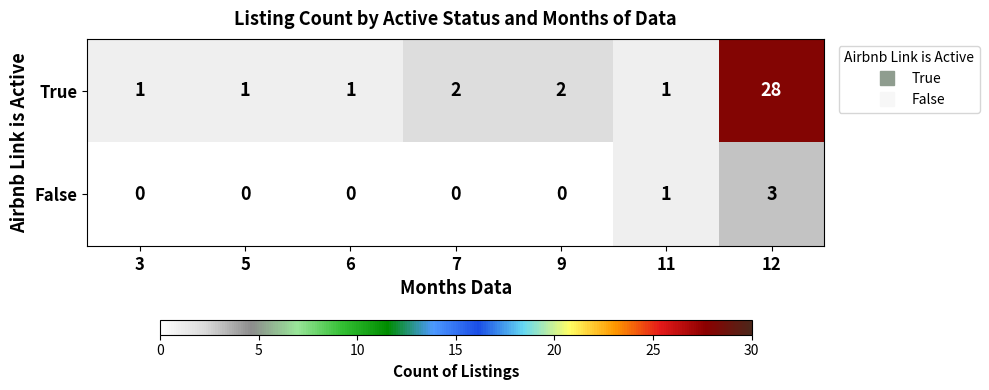

Is it true that False equals 0 at 7?

True